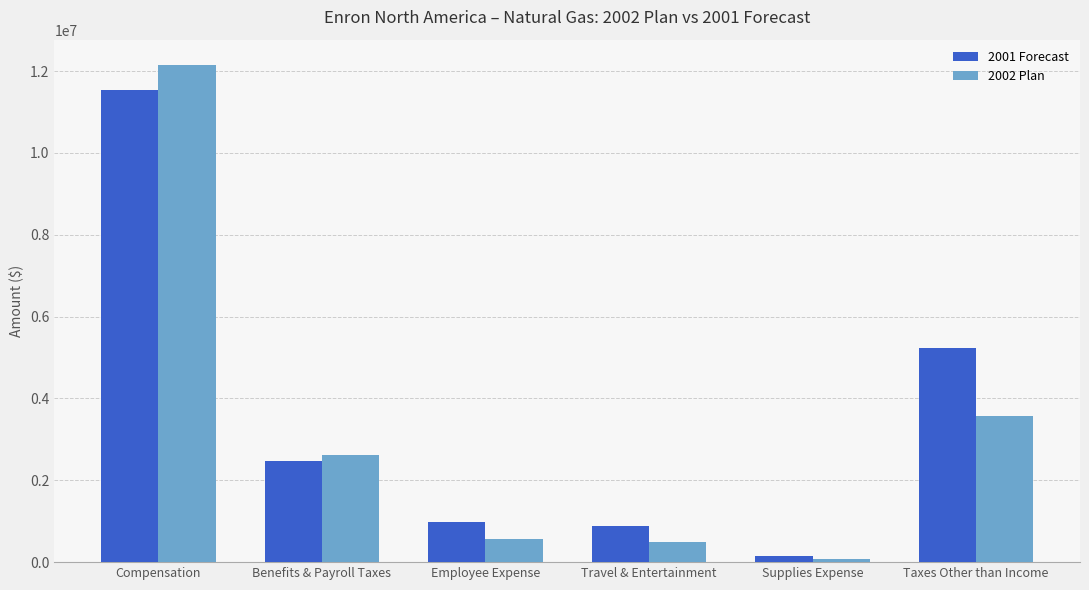

Where does the 2001 Forecast series first go above 2469743?

Compensation